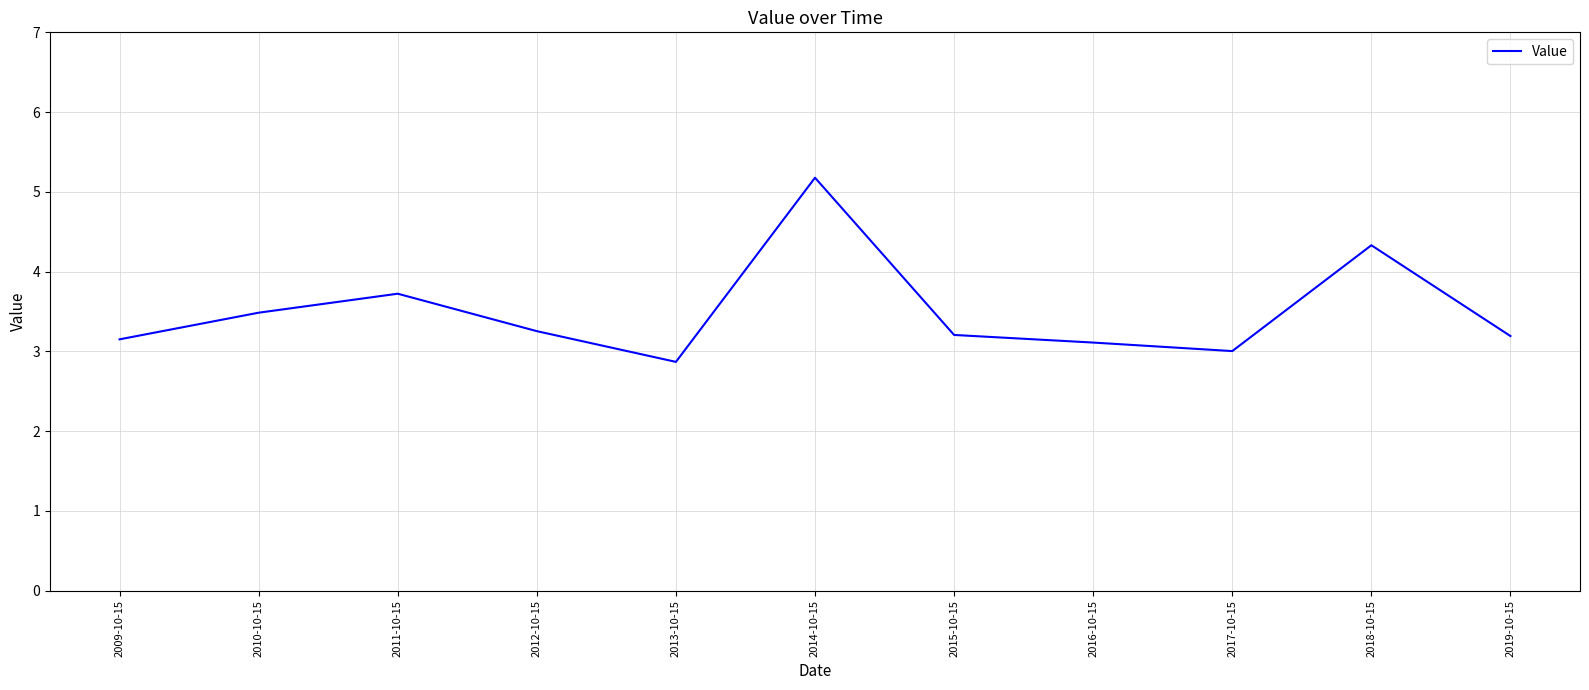

Reading left to right, extract all data points from this chart.

3.2	3.5	3.7	3.3	2.9	5.2	3.2	3.1	3.0	4.3	3.2